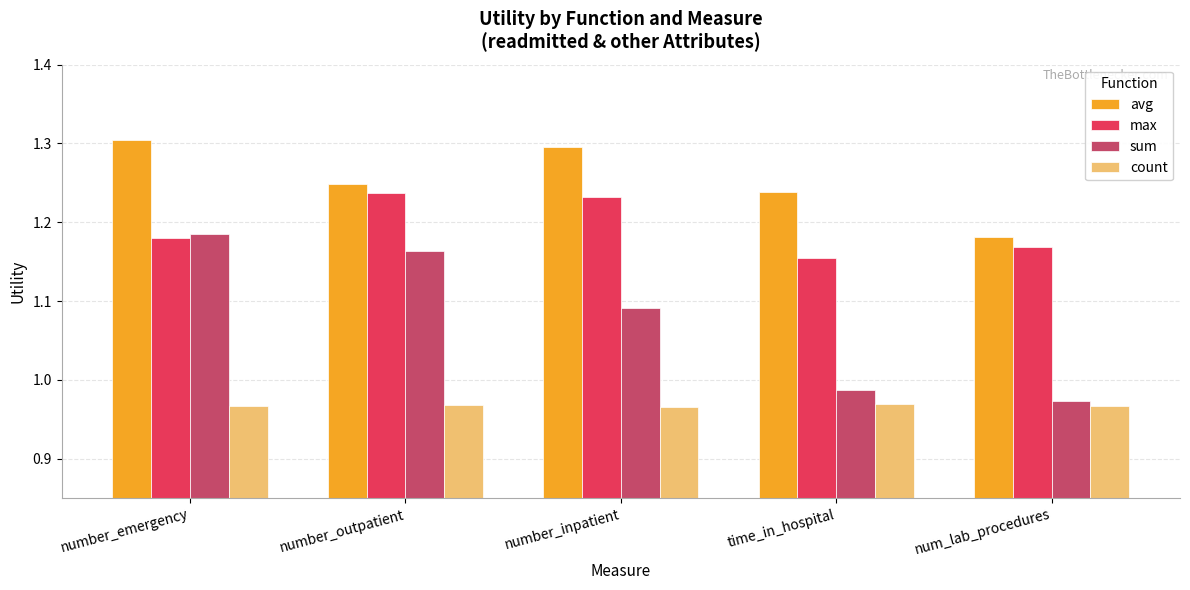

What is the difference between the highest and lowest values at number_outpatient?

0.3